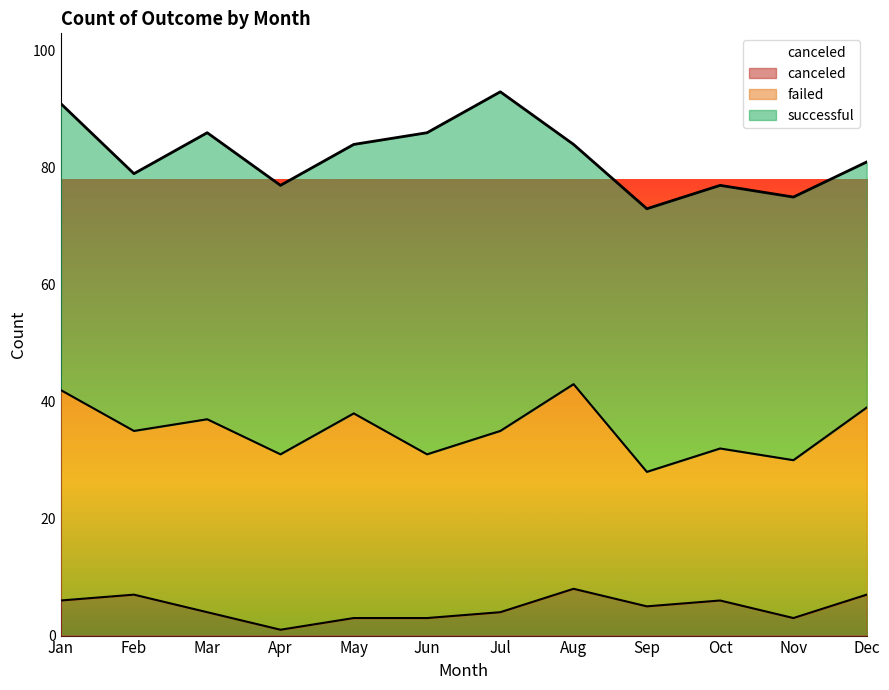

True or false: canceled has more than 2 interior local peaks.

True